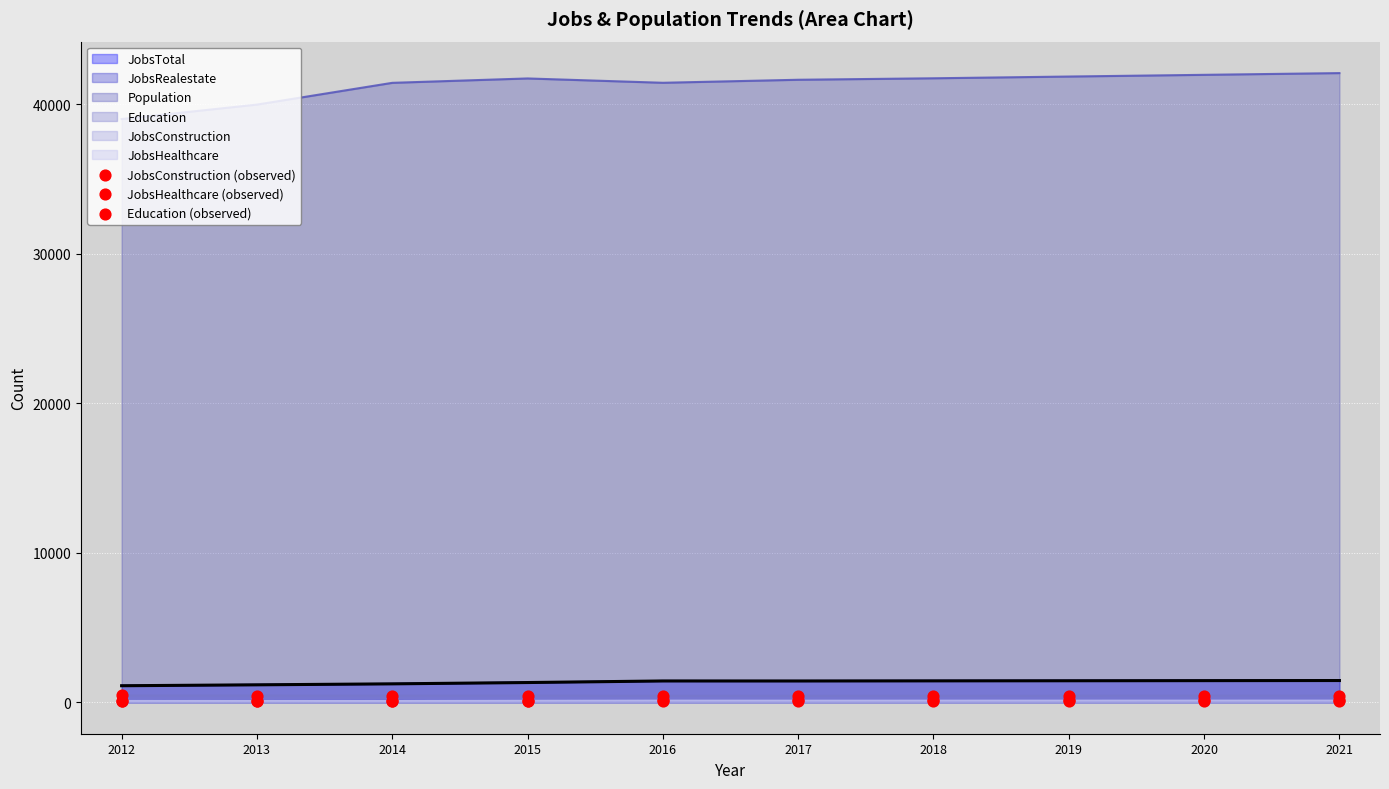

Which series has the largest total across all categories?

Population